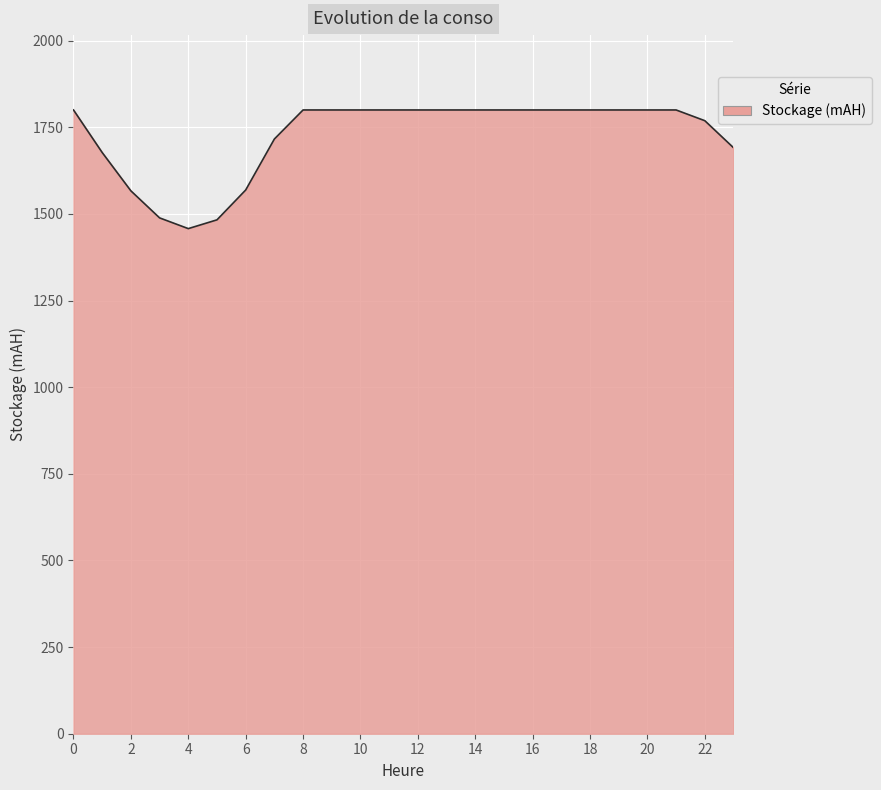

What is the difference between the maximum and minimum values?

342.4